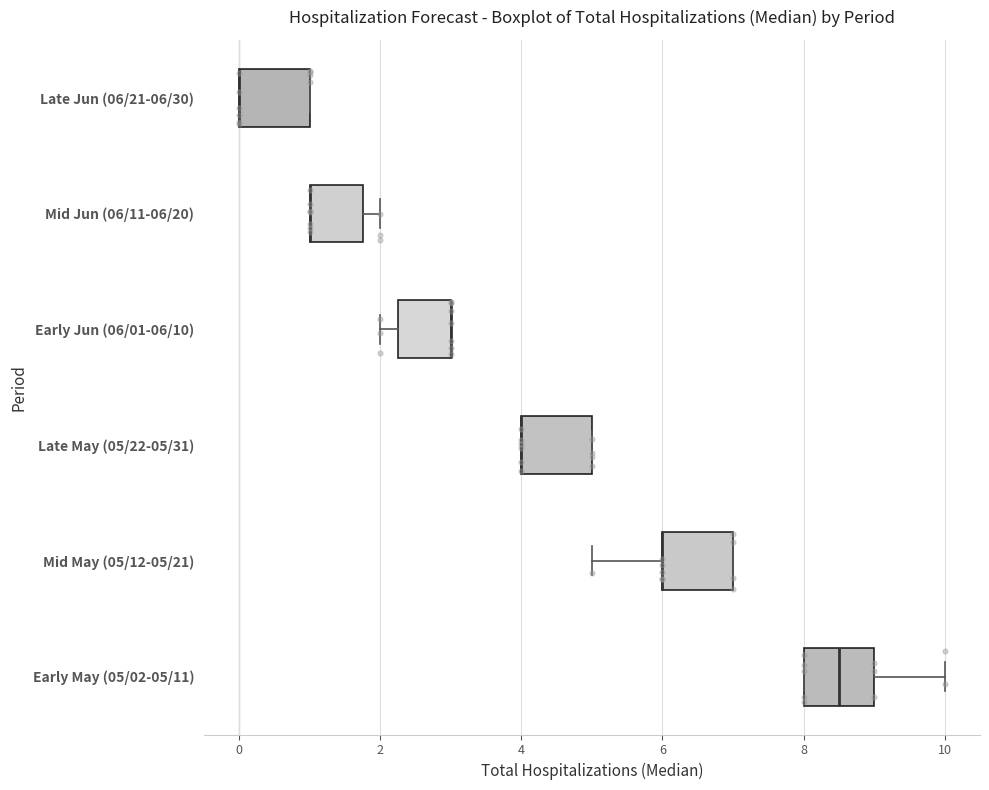

Reading bottom to top, transcribe this box plot: for each box, give where its median line is, the range the box spans, and where its two whiskers end, as read against the x-axis. The values are not printed on the chart, so give them approximately, as read against the axis.

Early May (05/02-05/11): median 8.6, box 8.0 to 9.0, whiskers 8.0 to 10.0
Mid May (05/12-05/21): median 6.0 (drawn on the box's left edge), box 6.0 to 7.0, whiskers 5.0 to 7.0
Late May (05/22-05/31): median 4.0 (drawn on the box's left edge), box 4.0 to 5.0, whiskers 4.0 to 5.0
Early Jun (06/01-06/10): median 3.0 (drawn on the box's right edge), box 2.2 to 3.0, whiskers 2.0 to 3.0
Mid Jun (06/11-06/20): median 1.0 (drawn on the box's left edge), box 1.0 to 1.8, whiskers 1.0 to 2.0
Late Jun (06/21-06/30): median 0.0 (drawn on the box's left edge), box 0.0 to 1.0, whiskers 0.0 to 1.0